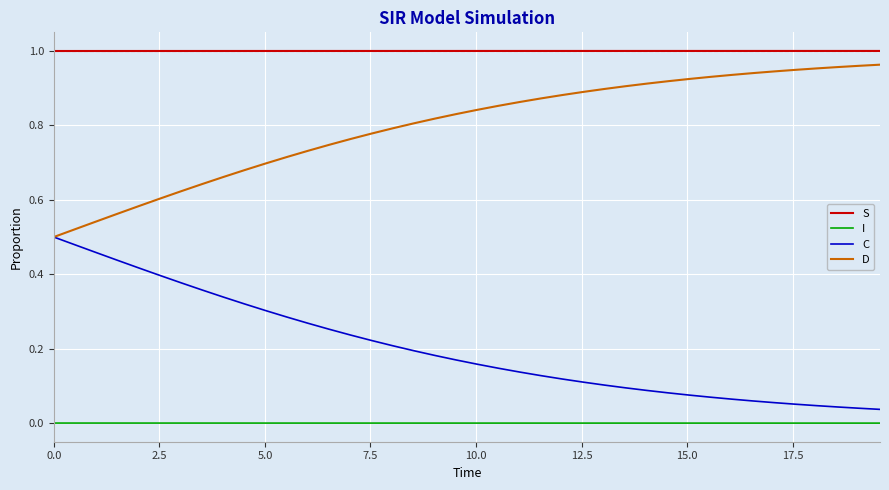

List the series in order of their overall mean, highest first.

S, D, C, I